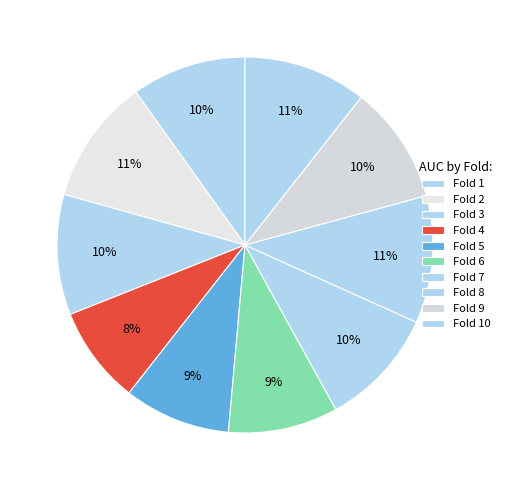

How many segments does this pie chart have?

10